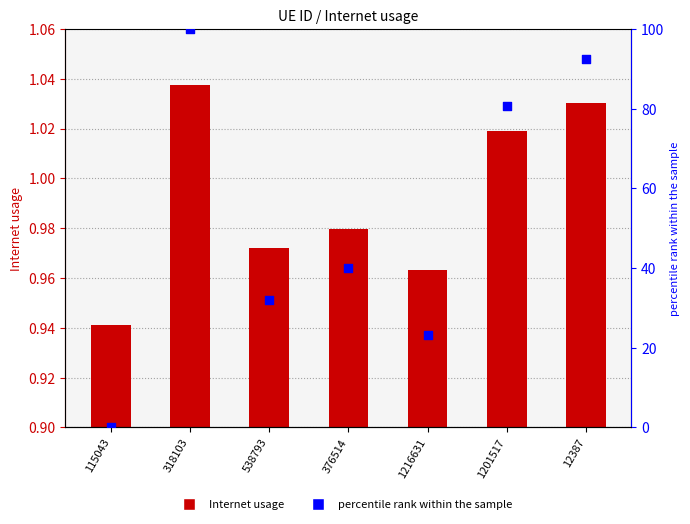

At how many categories does at least one series exceed 11?

6